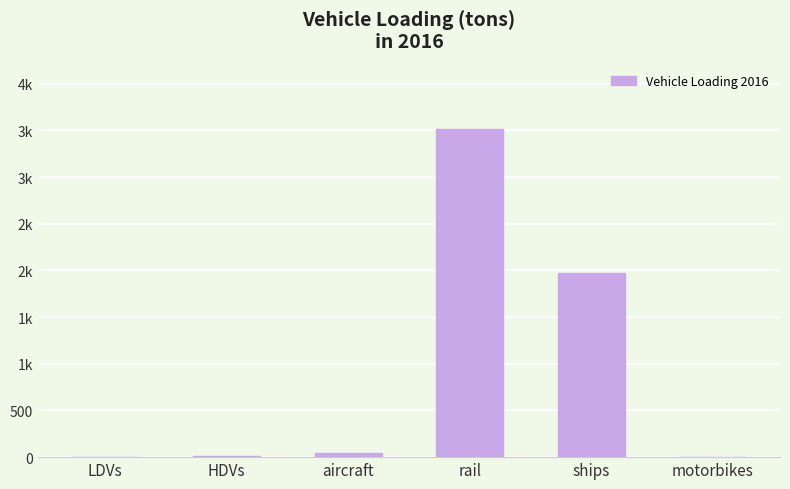

How many data points does each series have?

6